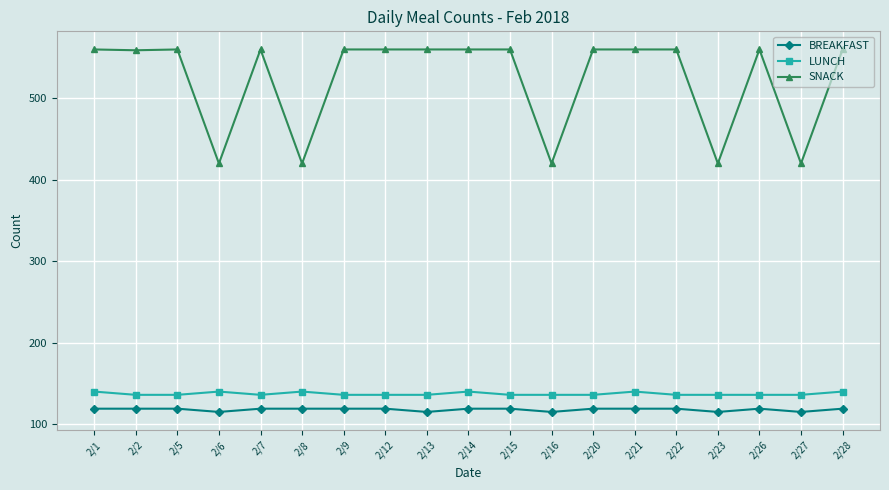

How many lines are shown in the chart?

3